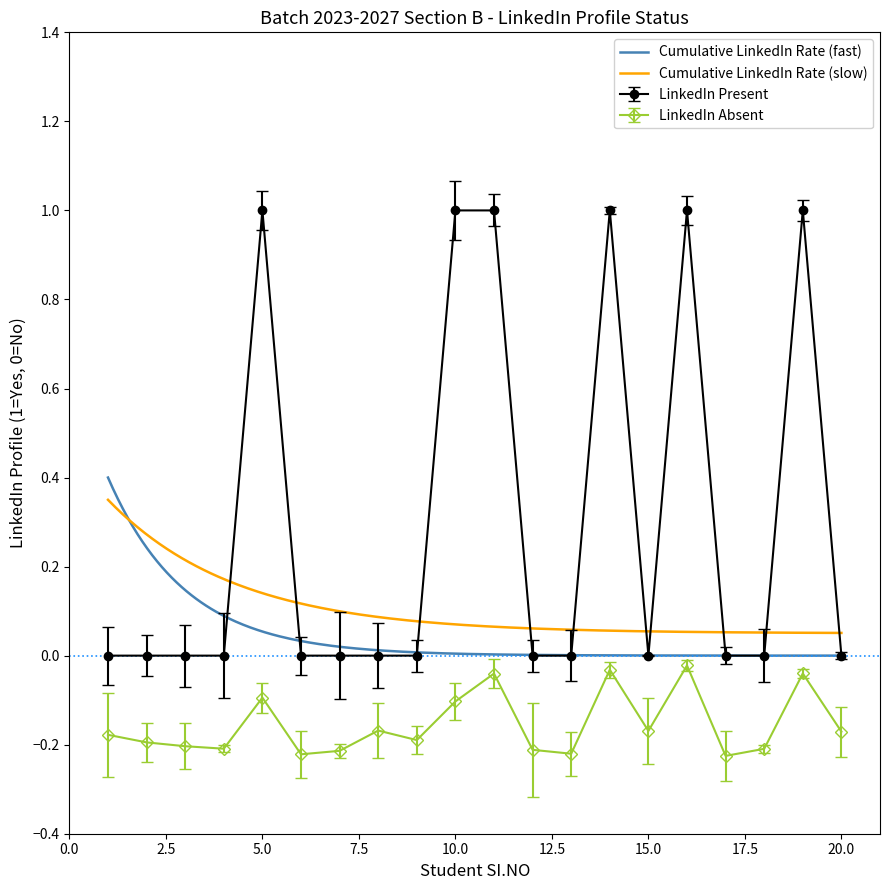

List the labels in order of LinkedIn Absent value, smallest first.

7, 4, 8, 3, 1, 18, 13, 2, 6, 12, 9, 17, 20, 15, 10, 5, 11, 16, 19, 14